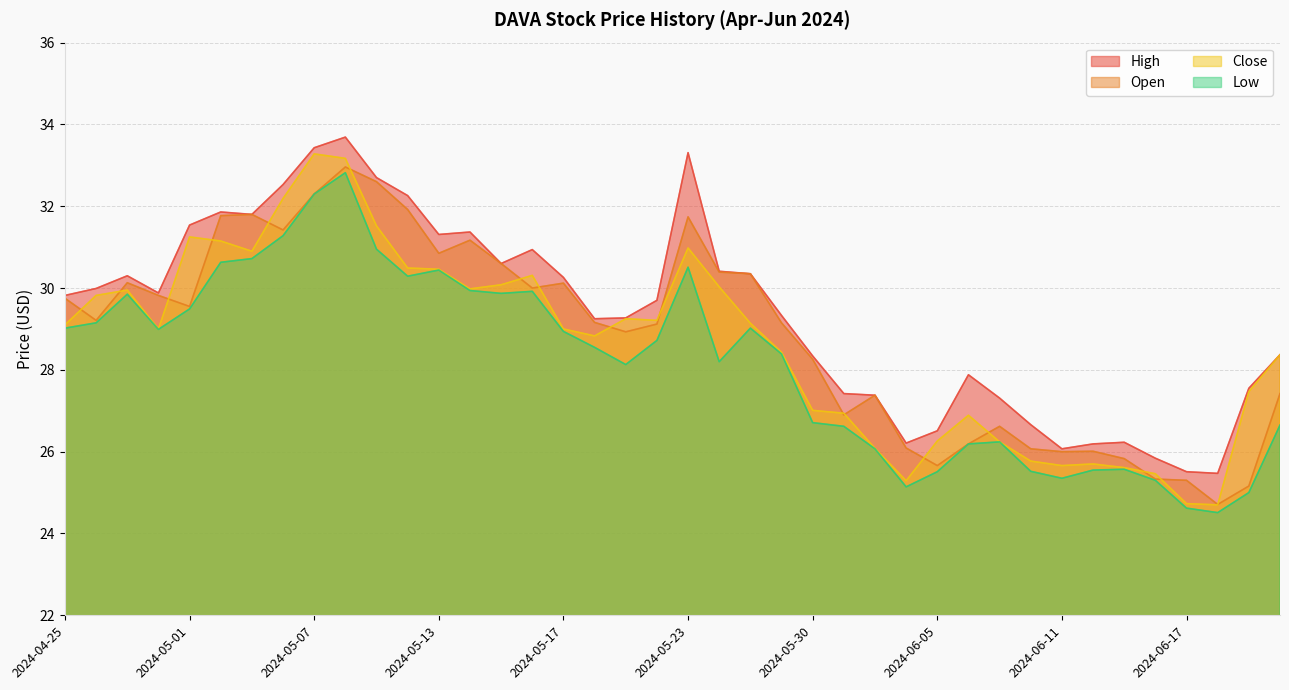

The value of Low at 2024-06-14 is 40.9. True or false?

False